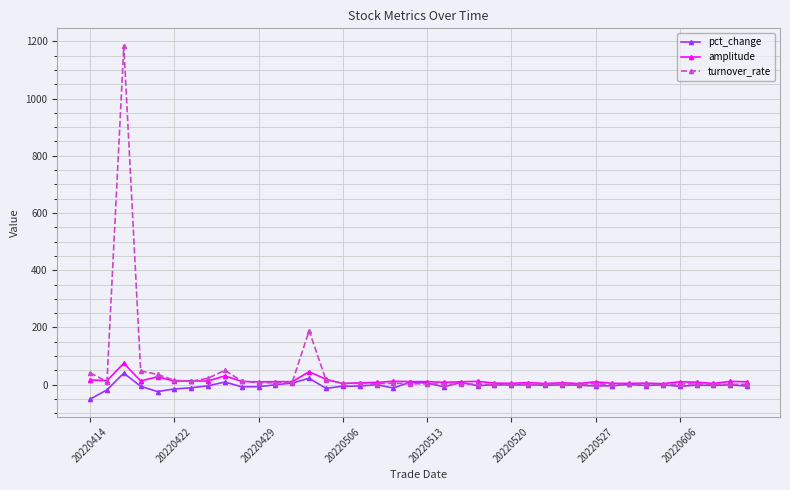

Does the chart display data point markers on the line(s)?

Yes